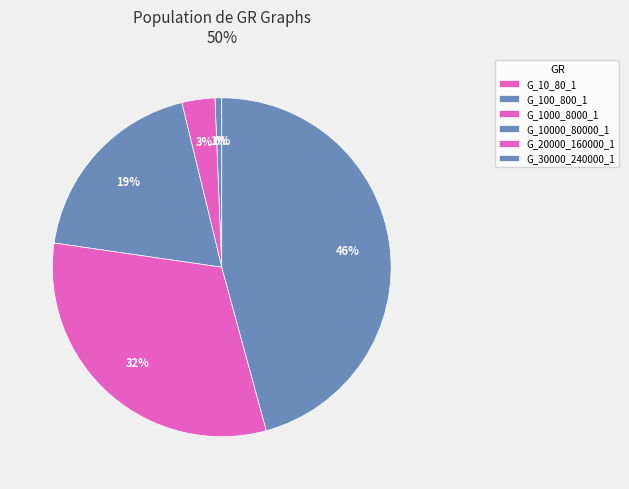

Which has a higher value, G_100_800_1 or G_20000_160000_1?

G_20000_160000_1